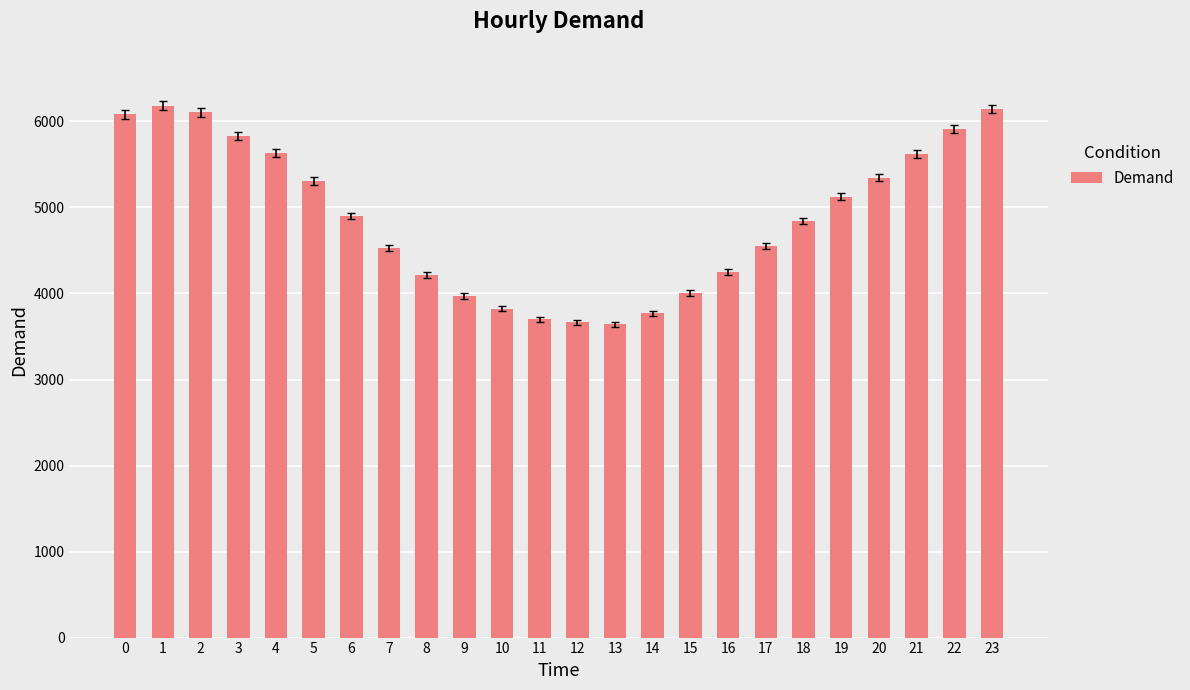

At which label is the value closest to 4913?

6